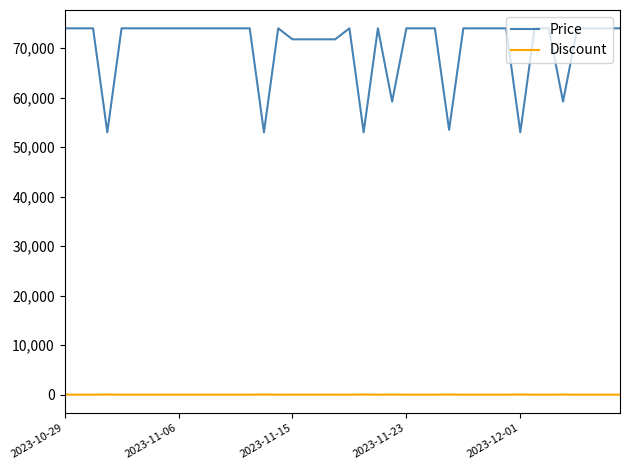

Which series has the widest spread of values?

Price